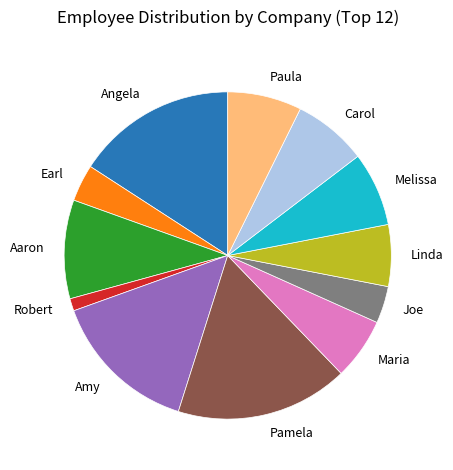

Is there a majority slice in this chart?

No